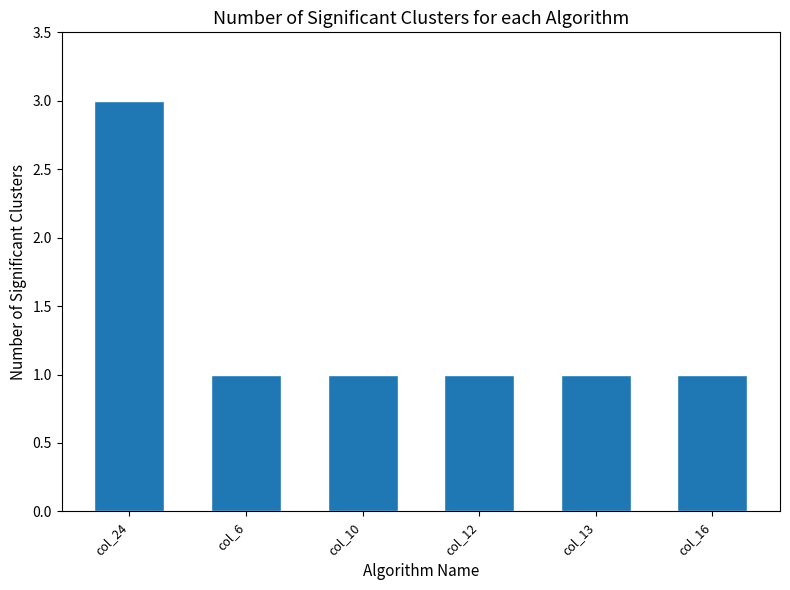

The chart shows a value of 1 at col_12. True or false?

True